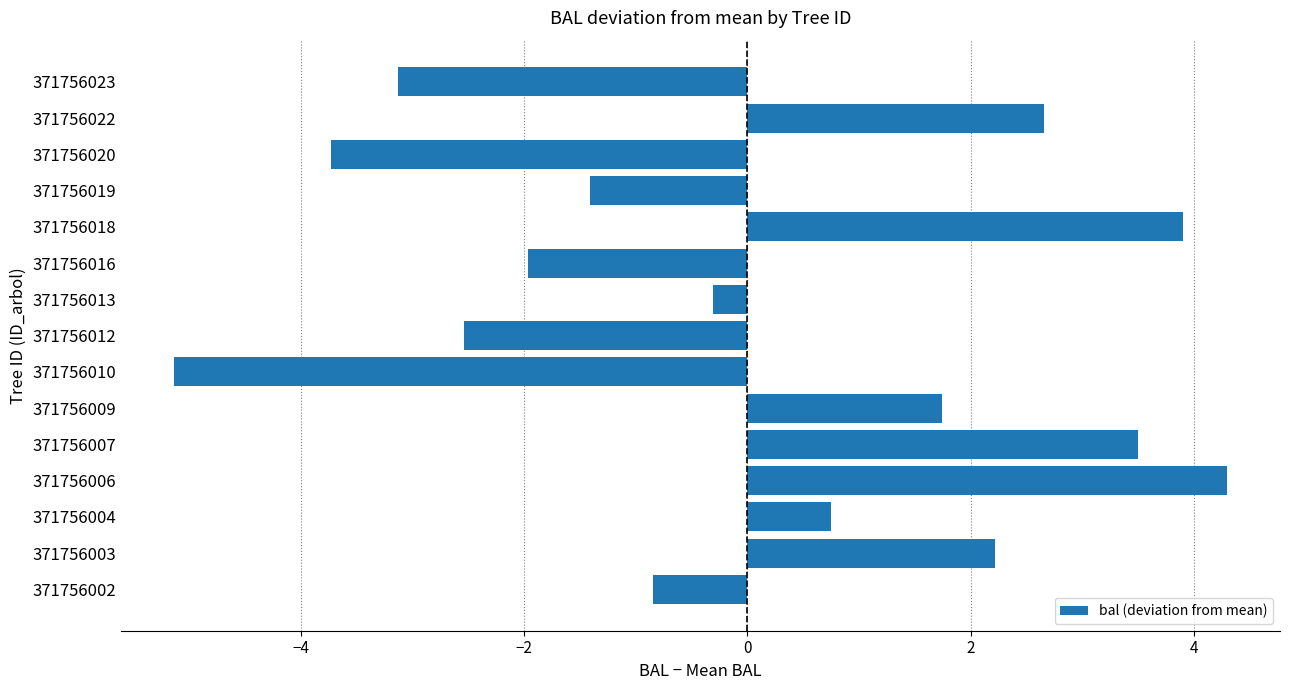

How many values are below zero?

8